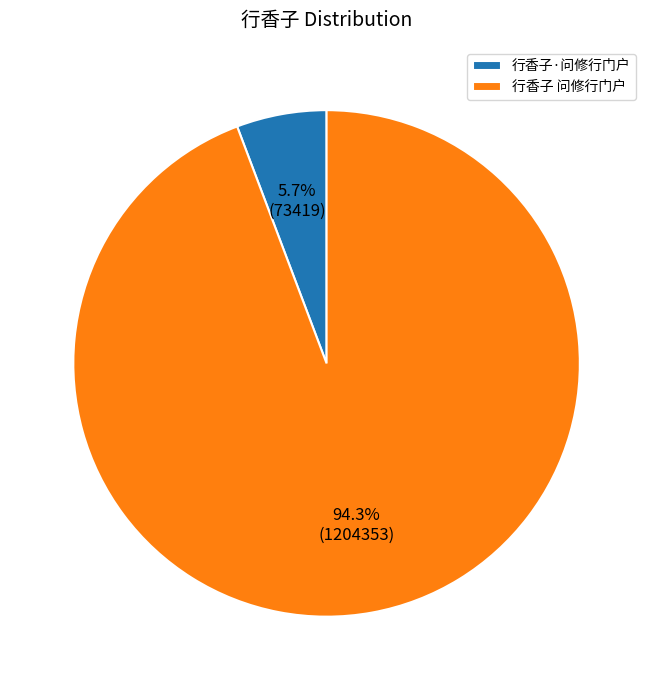

Between 行香子 问修行门户 and 行香子·问修行门户, which is larger?

行香子 问修行门户